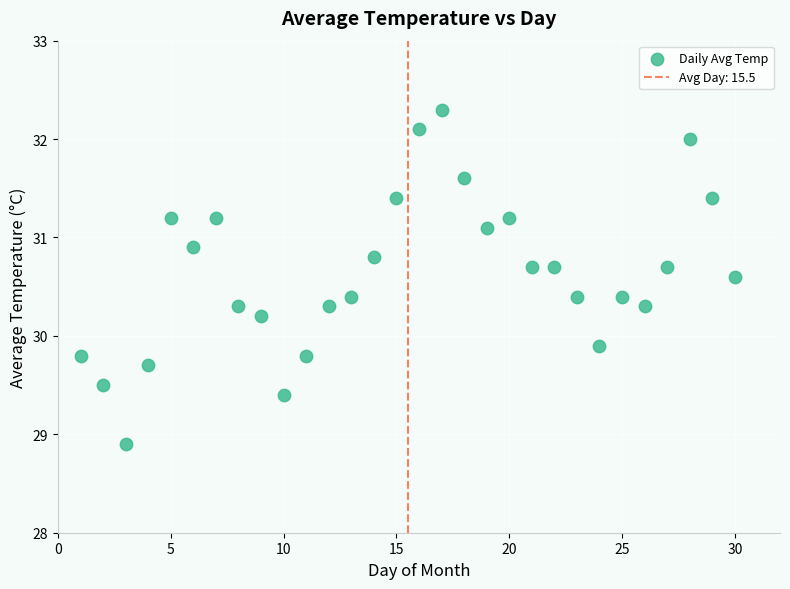

What Y value in the scatter plot is closest to 30?

29.9